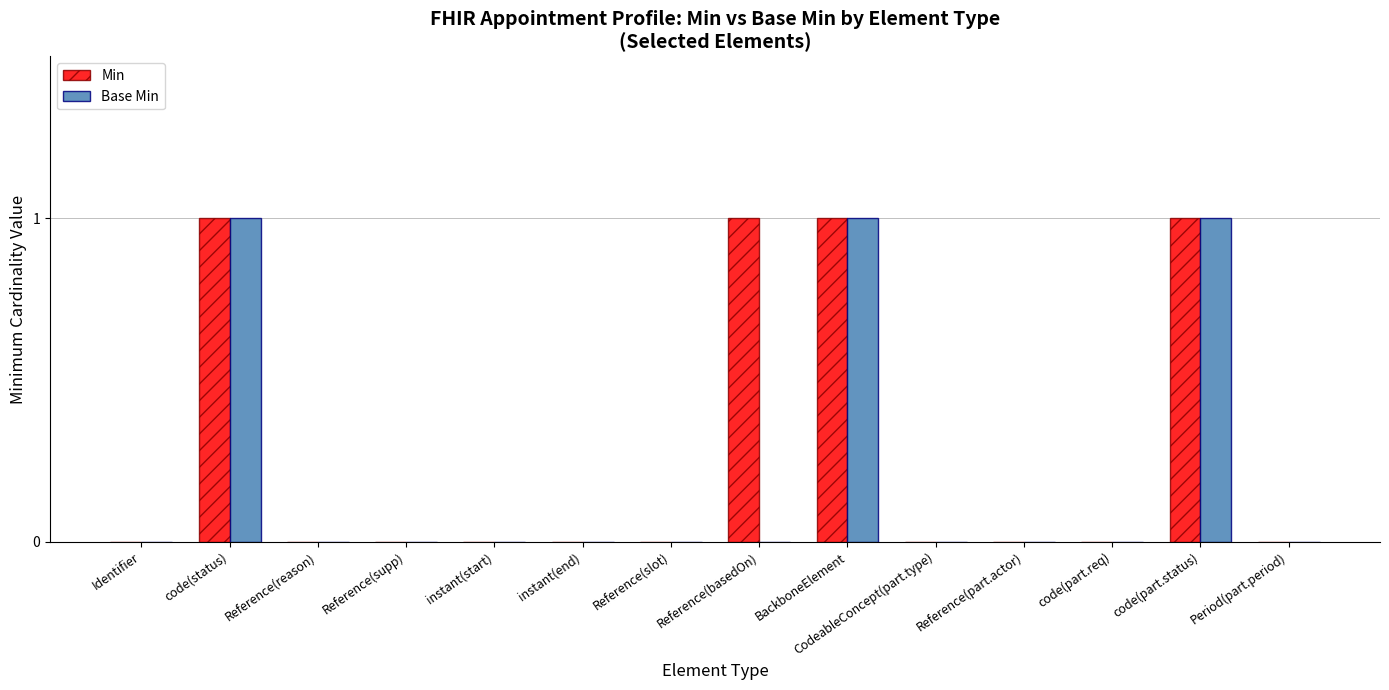

What is the sum of all Base Min values?

3